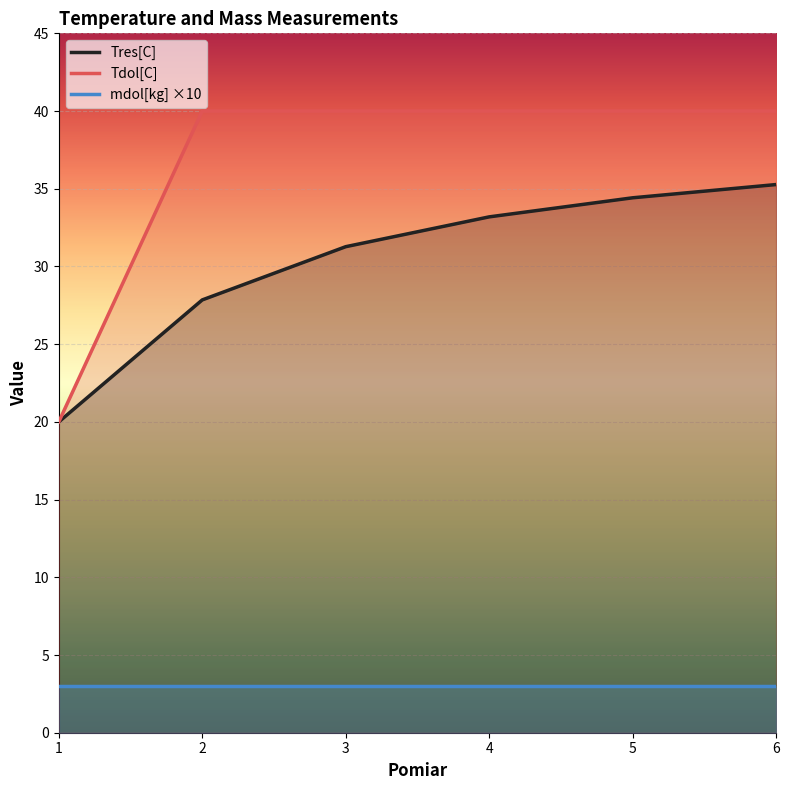

Count the number of data series in this chart.

3